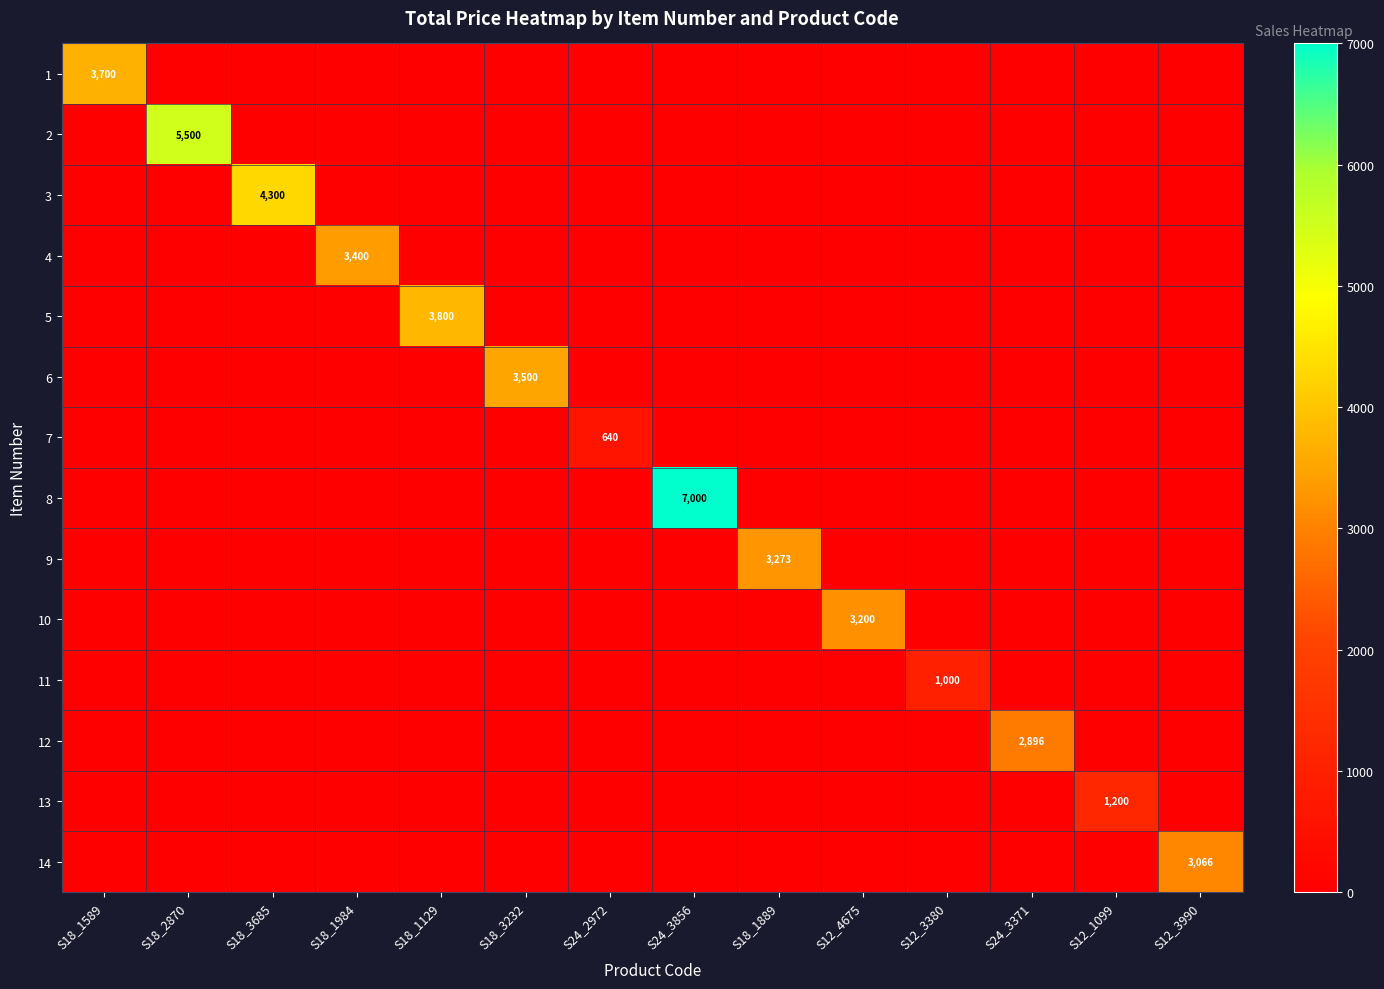

True or false: 4 has a value of 3400 at S18_1984.

True